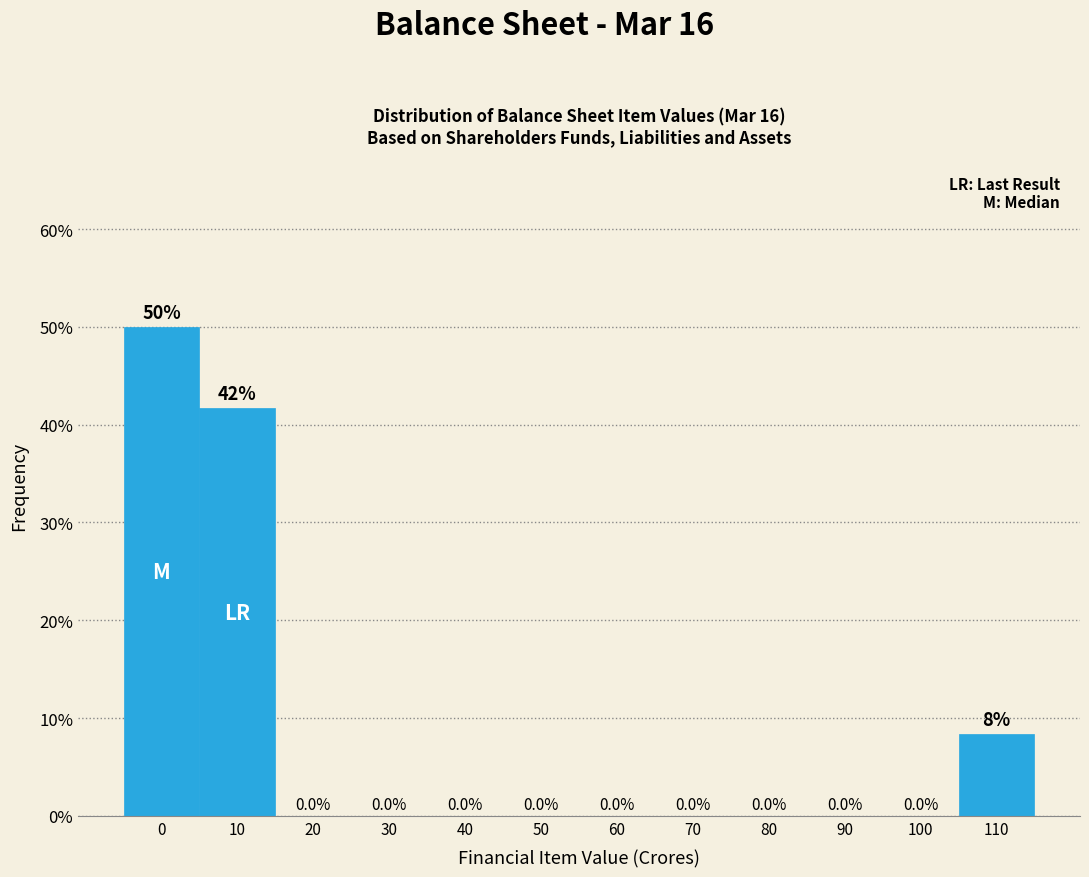

Reading left to right, list all the values displayed in this chart.

0=50.0	10=41.7	20=0.0	30=0.0	40=0.0	50=0.0	60=0.0	70=0.0	80=0.0	90=0.0	100=0.0	110=8.3